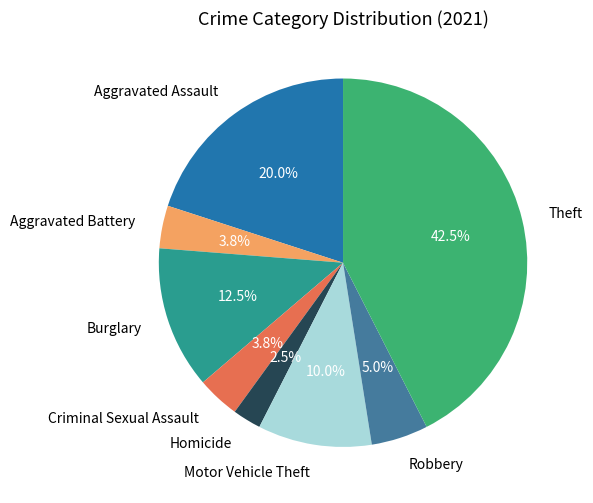

Count the number of slices in the pie.

8